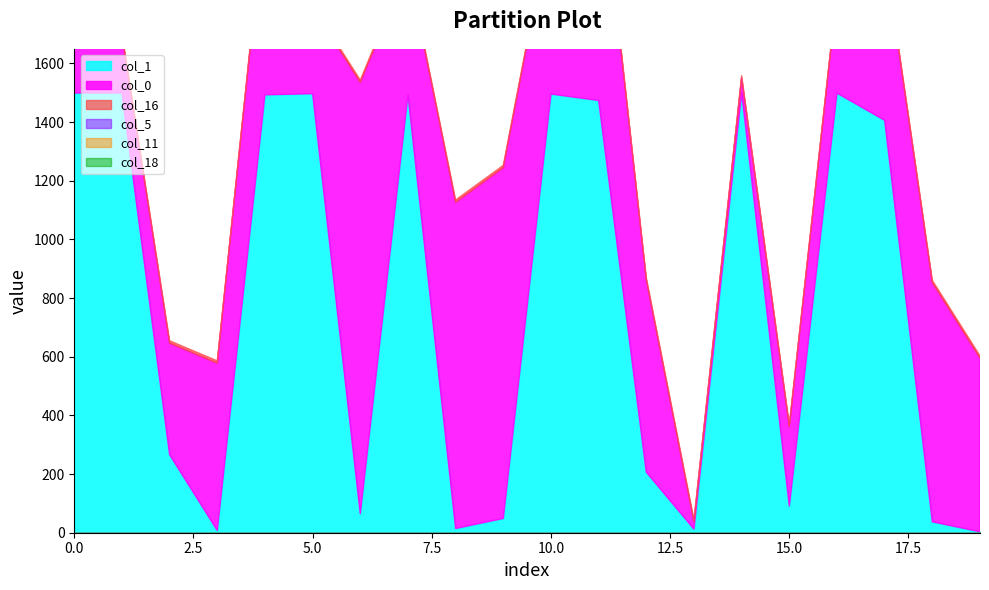

Does the chart display data point markers on the line(s)?

No